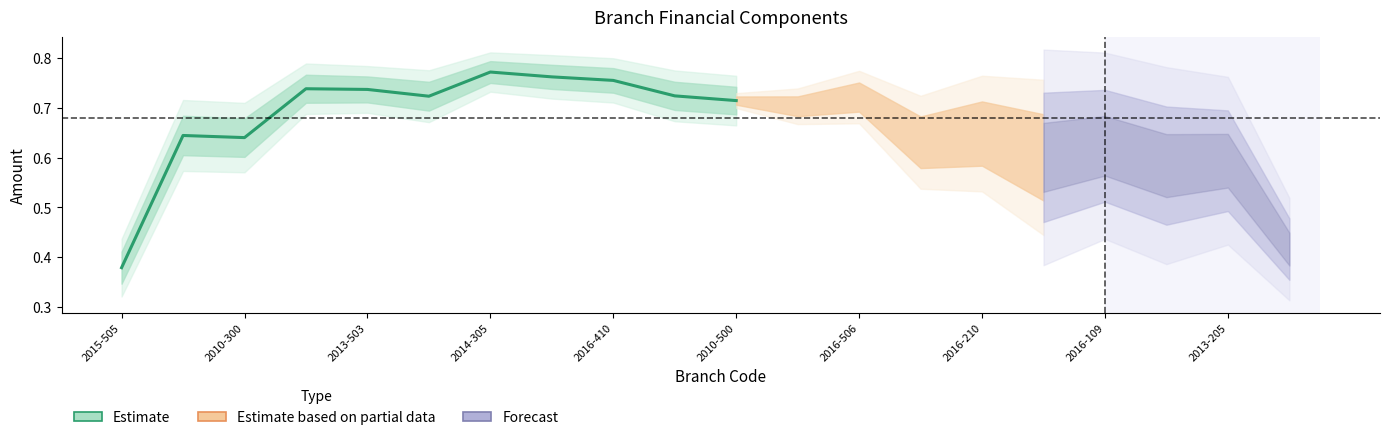

What position from the left is 2014-305?

7